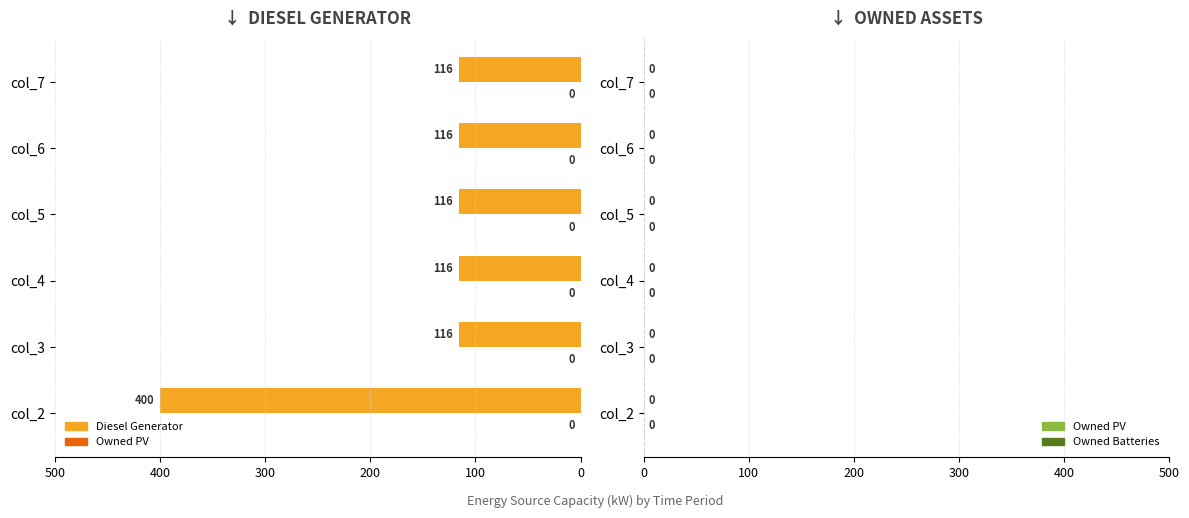

Read the value at col_5.

116